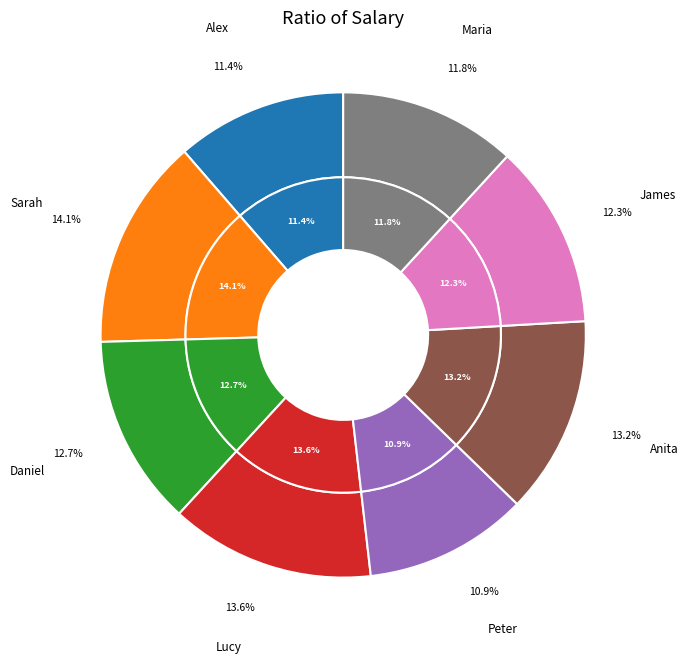

How many slices are in this pie chart?

8